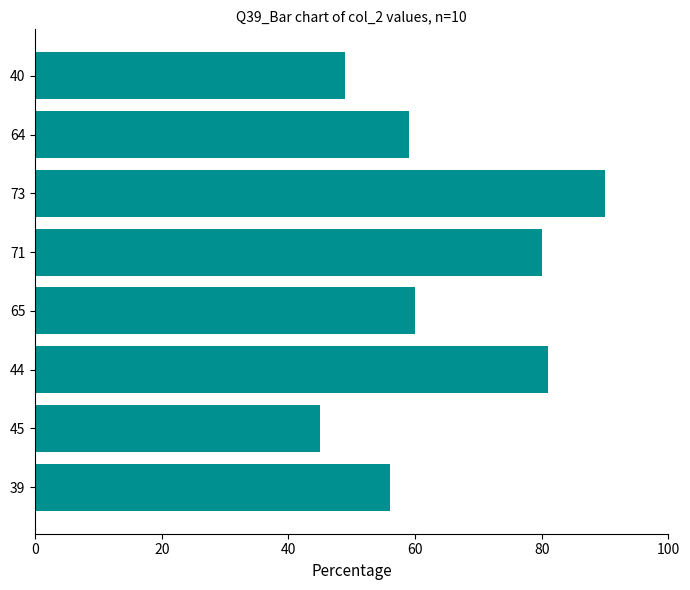

Does the chart contain stacked bars?

No